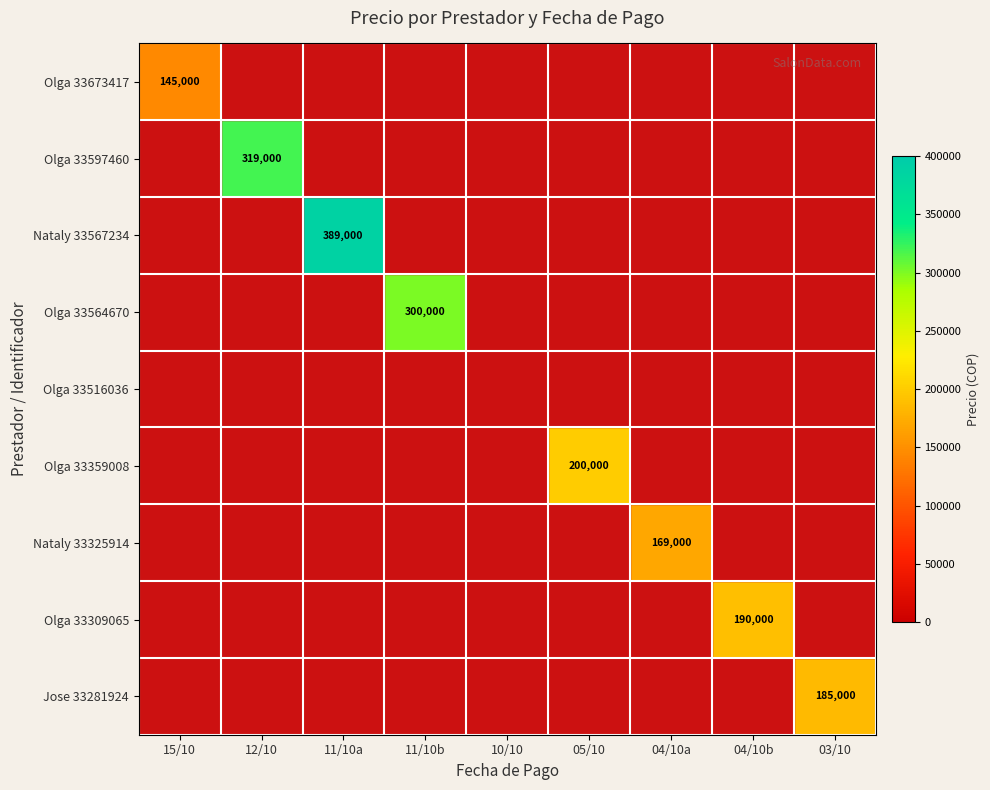

True or false: Nataly 33567234 has a value of 82717 at 11/10a.

False